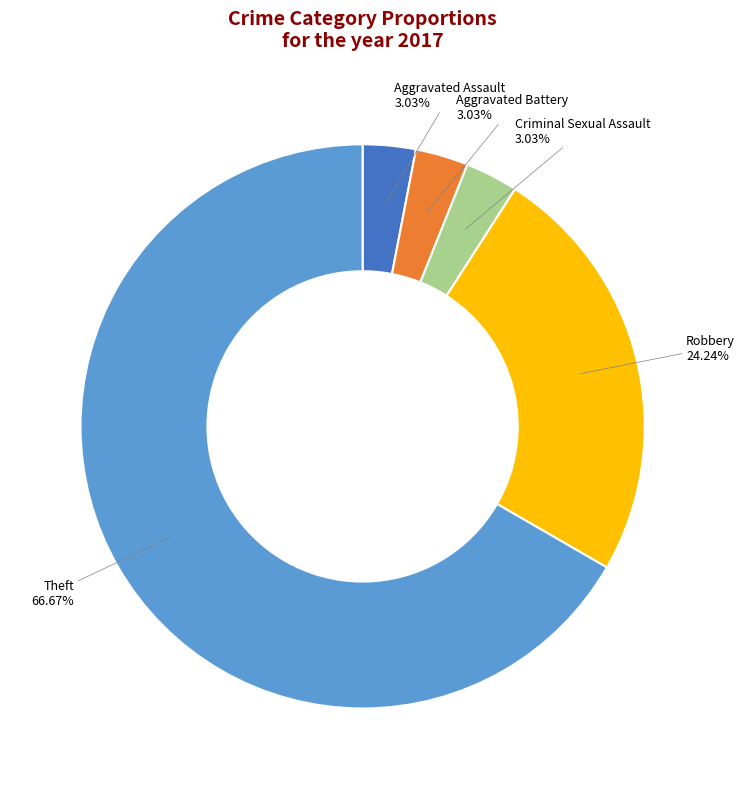

To the nearest percent, what is the average slice percentage?

20%